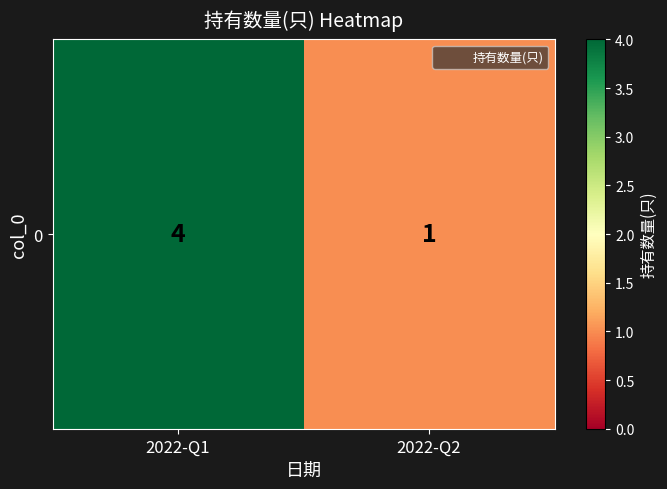

Rank the categories by value from highest to lowest.

2022-Q1, 2022-Q2